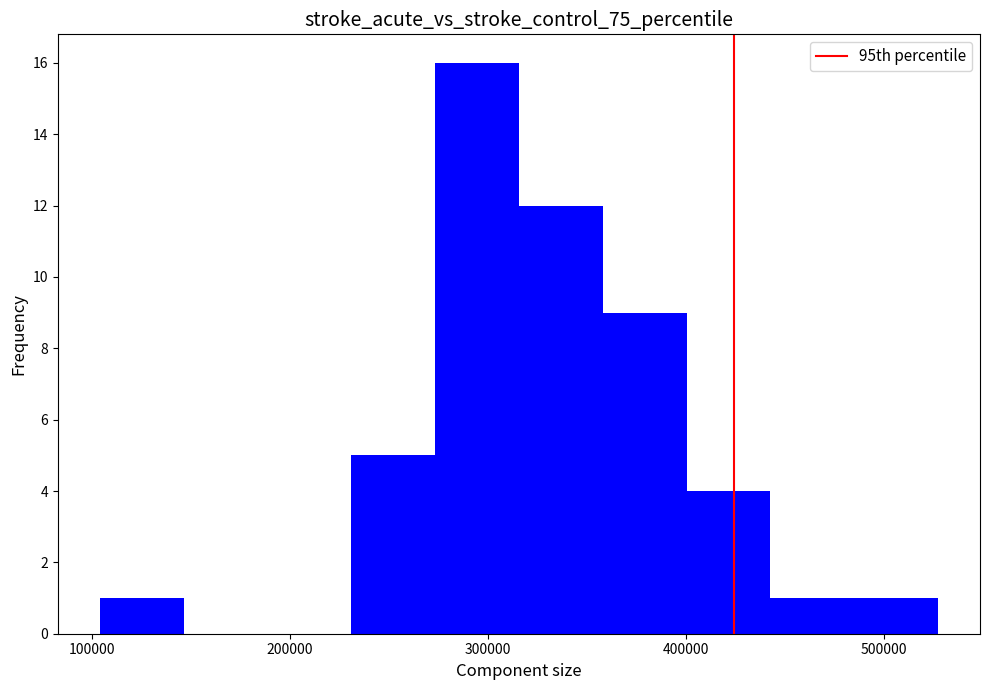

Reading left to right, transcribe this chart: for each bar, give the range it covers on the x-axis and its height. Neither the bar edges nor the heights are printed on the chart, so give them approximately, as read against the axes.

100000 to 150000: 1
150000 to 190000: 0
190000 to 230000: 0
230000 to 270000: 5
270000 to 320000: 16
320000 to 360000: 12
360000 to 400000: 9
400000 to 440000: 4
440000 to 490000: 1
490000 to 530000: 1